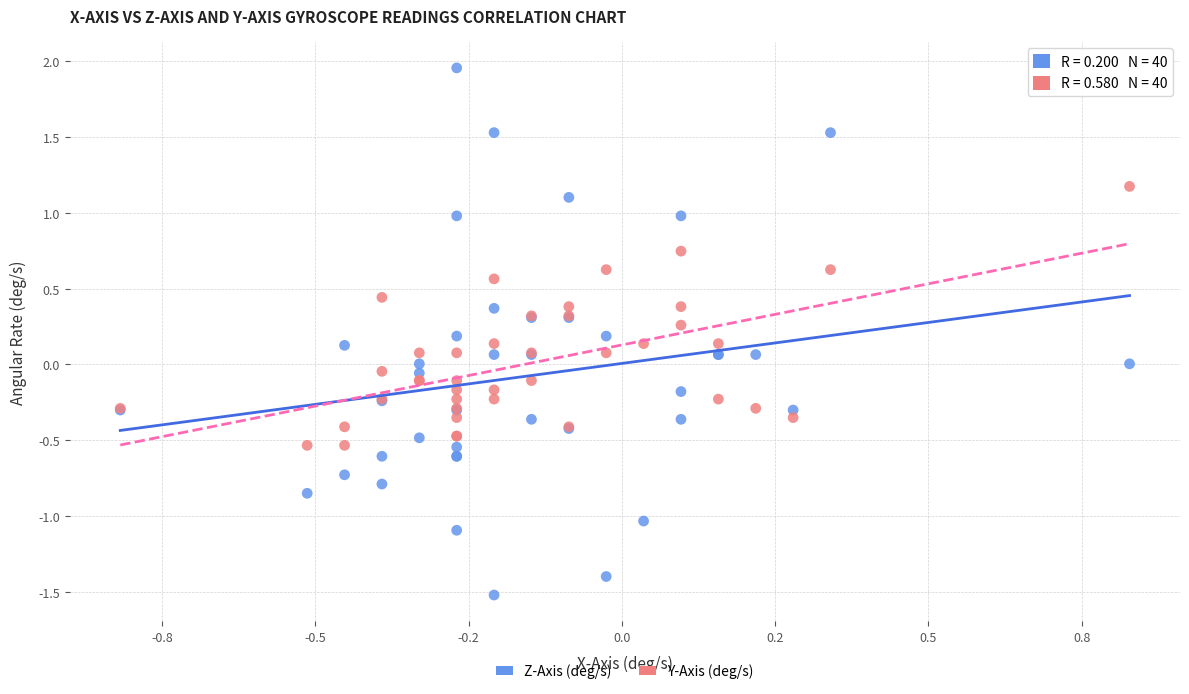

What is the X range (max minus min) for the scatter plot?

1.6